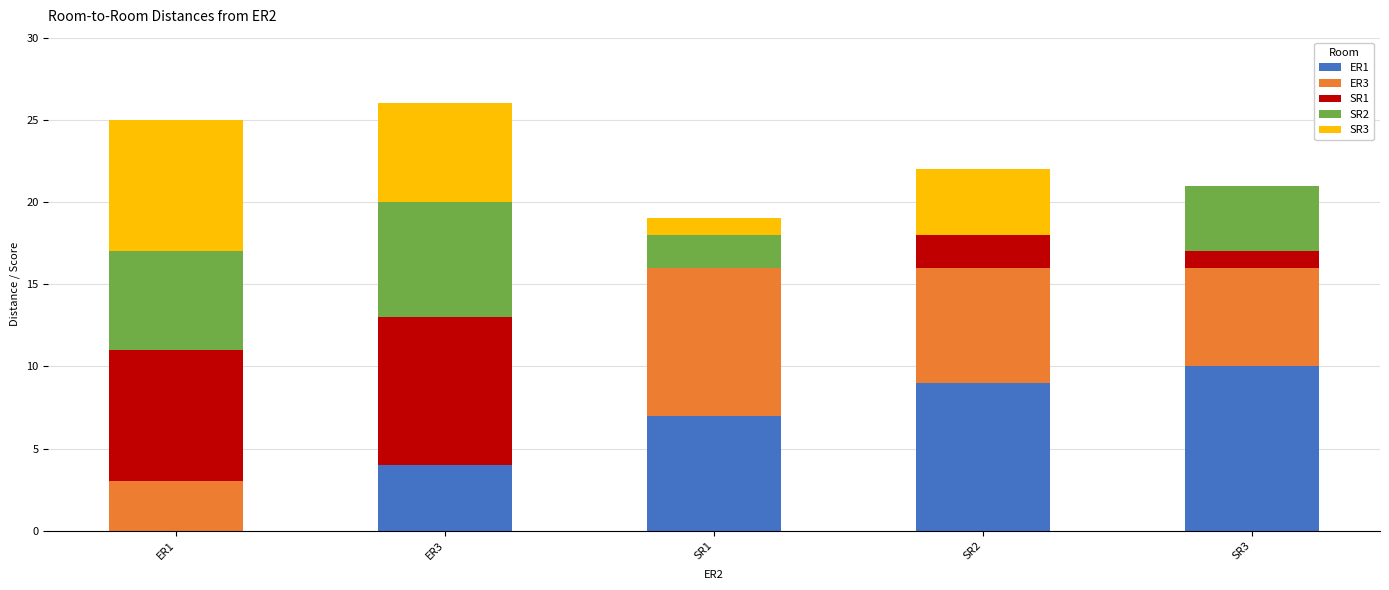

Count the number of data series in this chart.

5